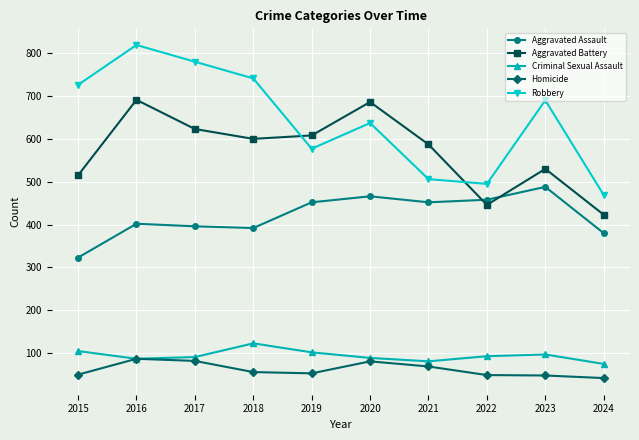

How many interior local valleys does the Aggravated Battery series have?

2